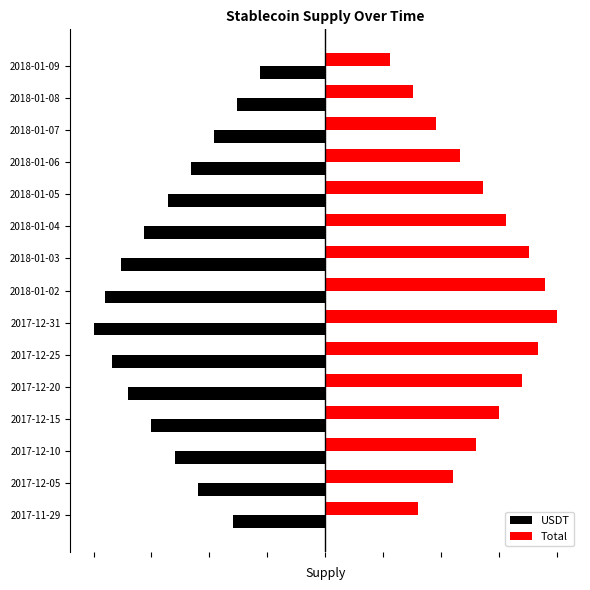

Rank the series by their average value, from lowest to highest.

USDT, Total